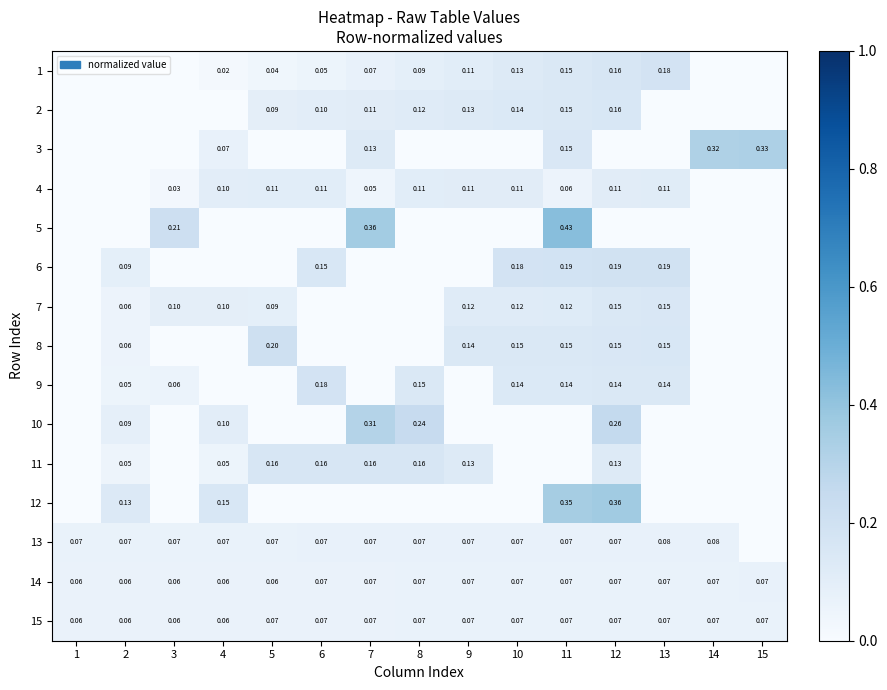

Is the value of 9 at 11 greater than the value of 12 at 2?

Yes